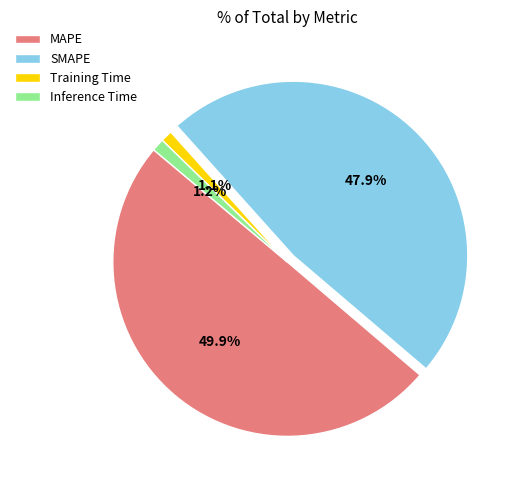

To the nearest percent, what is the difference between the Training Time and MAPE slice percentages?

49%